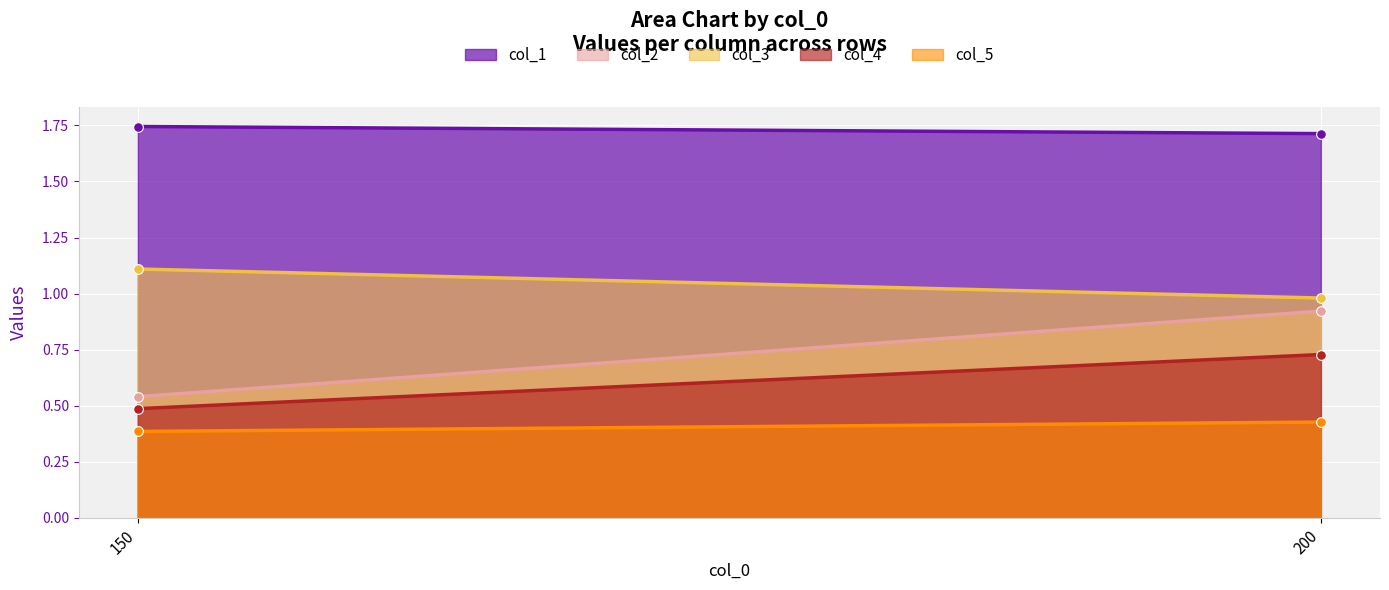

What is the approximate value of col_3 at 150?

1.1